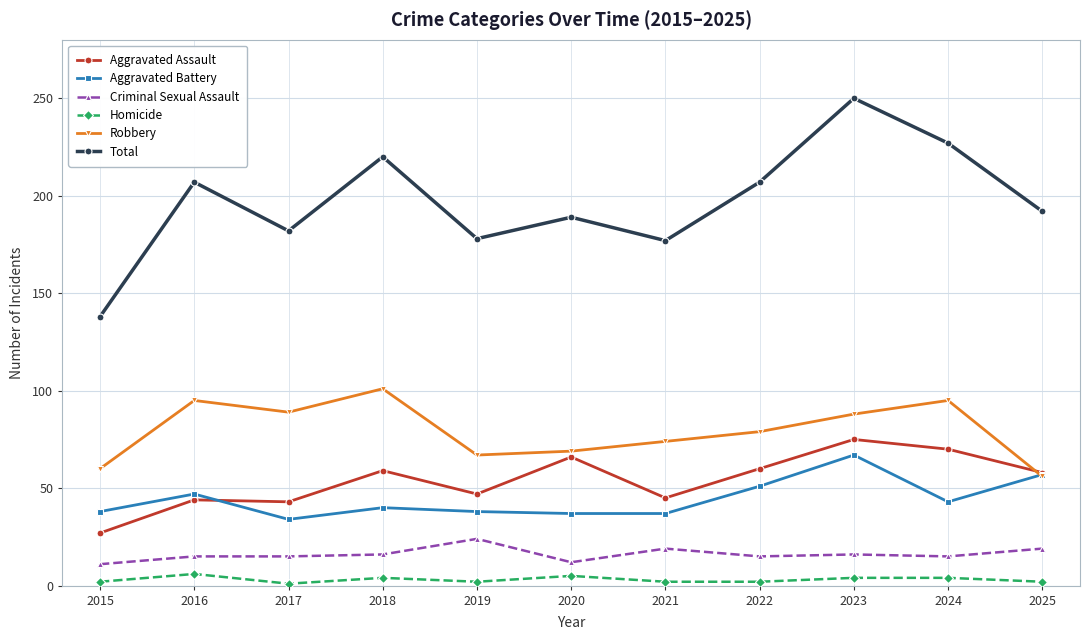

What is the minimum value for Criminal Sexual Assault?

11